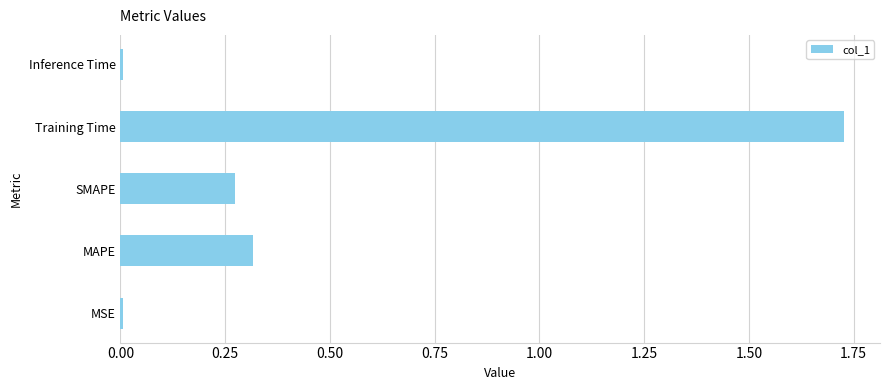

Is it true that the value at Inference Time is 0.0?

True